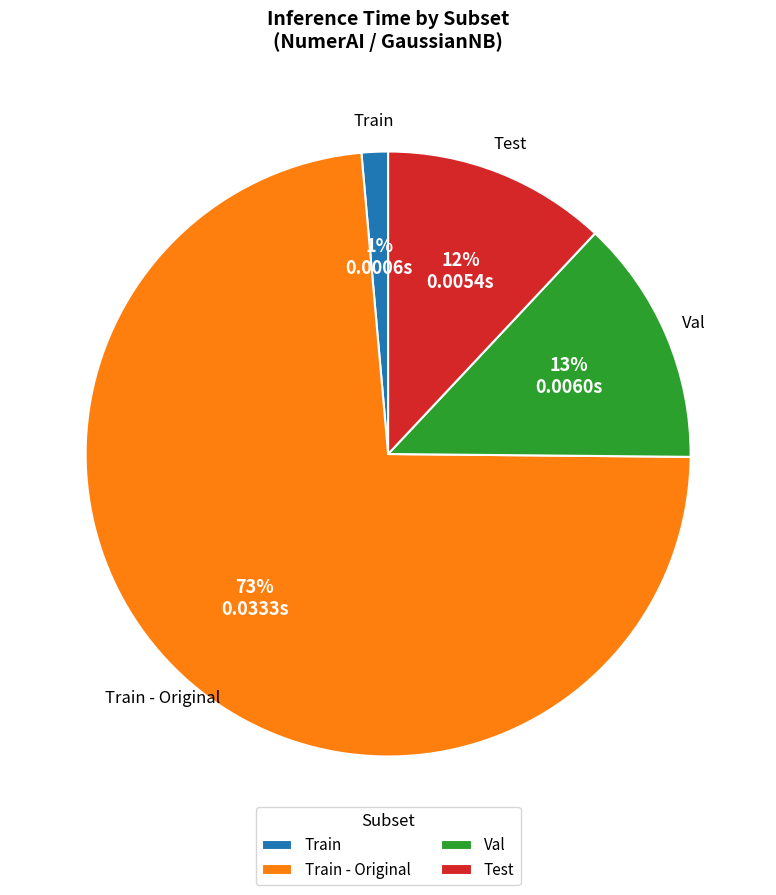

Rank the categories by value from lowest to highest.

Train, Test, Val, Train - Original